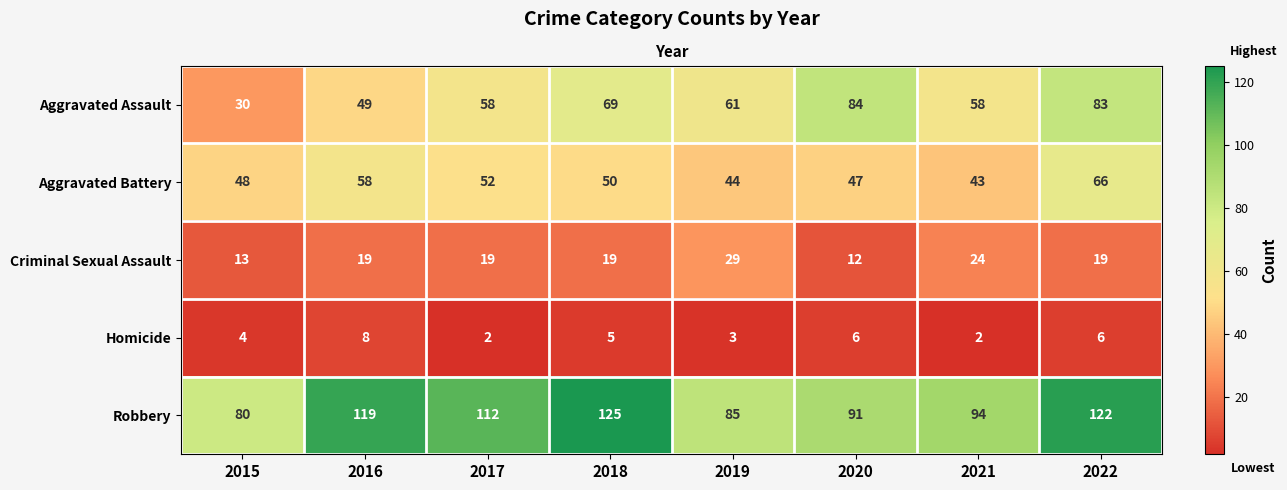

What is the total value across all series at 2021?

221